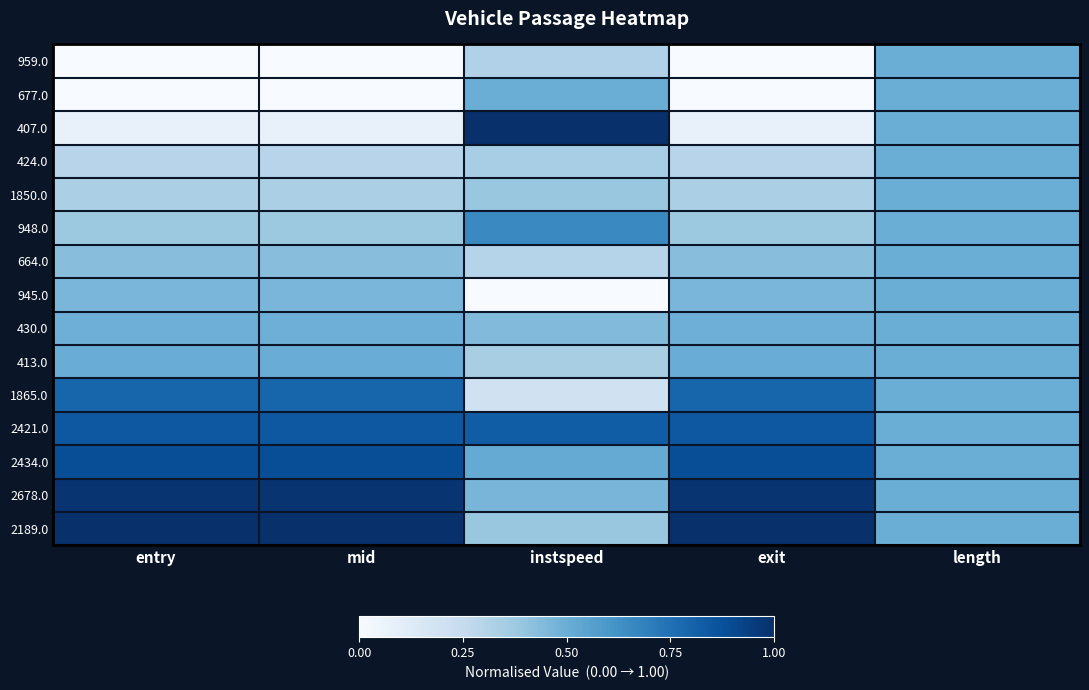

Which has a higher value, exit or mid?

exit